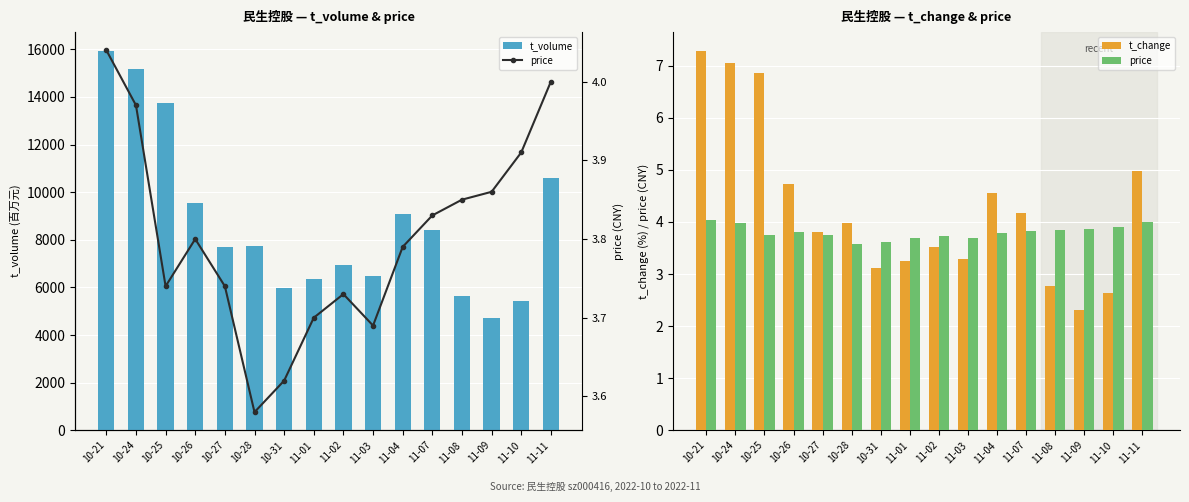

Which series has the largest total across all categories?

t_volume